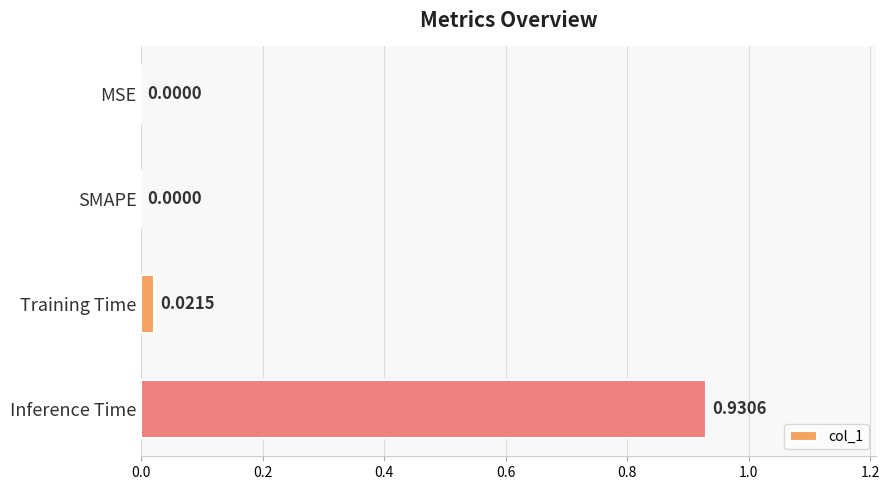

Between Inference Time and SMAPE, which is larger?

Inference Time